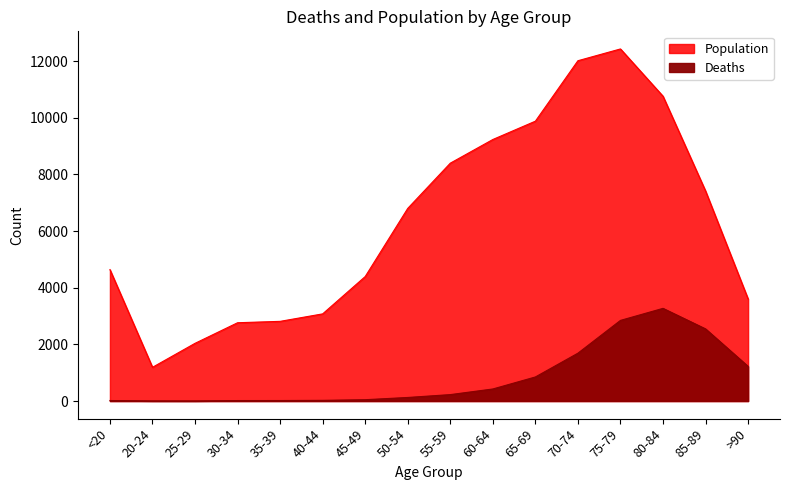

What position from the left is 65-69?

11